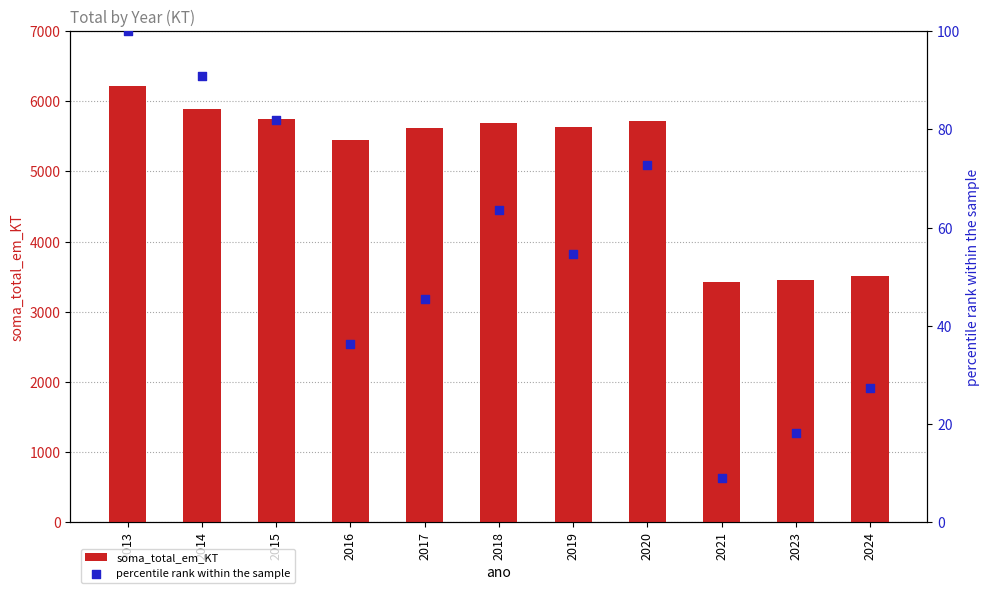

Which series has the largest Y range (max minus min)?

soma_total_em_KT